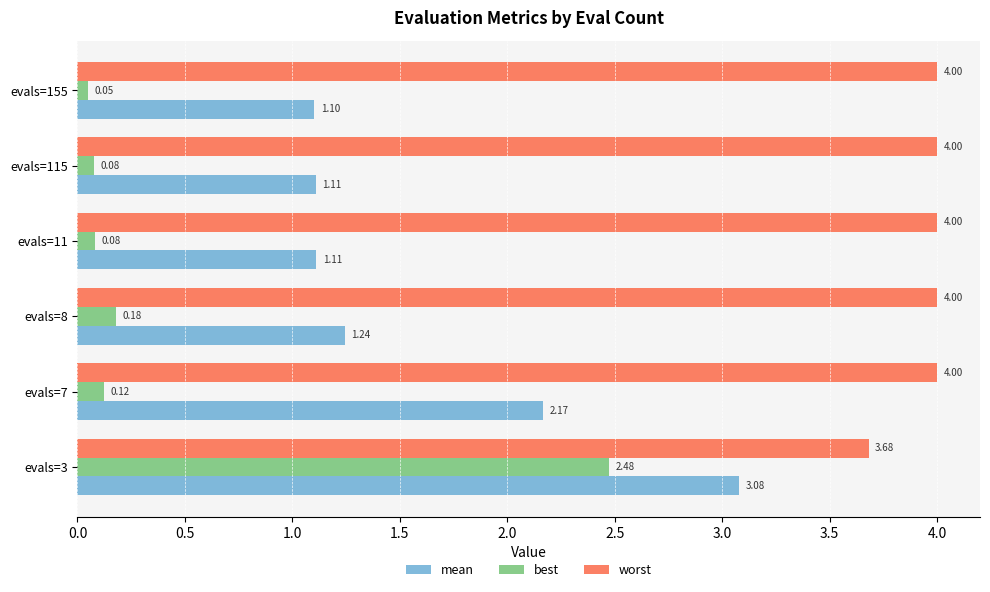

Which series has the largest range (max minus min)?

best